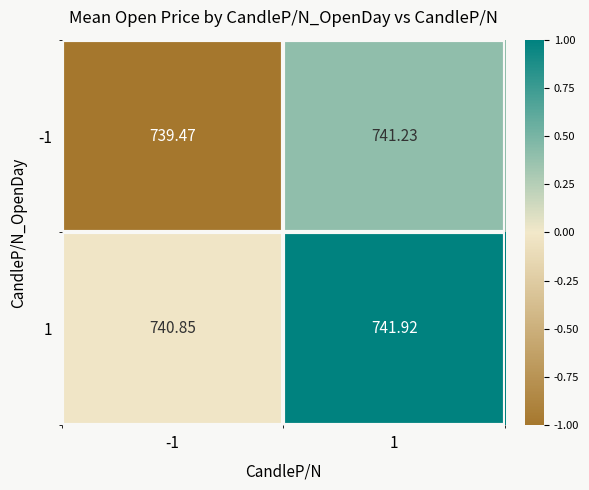

Is the value of 1 at -1 greater than the value of -1 at 1?

No